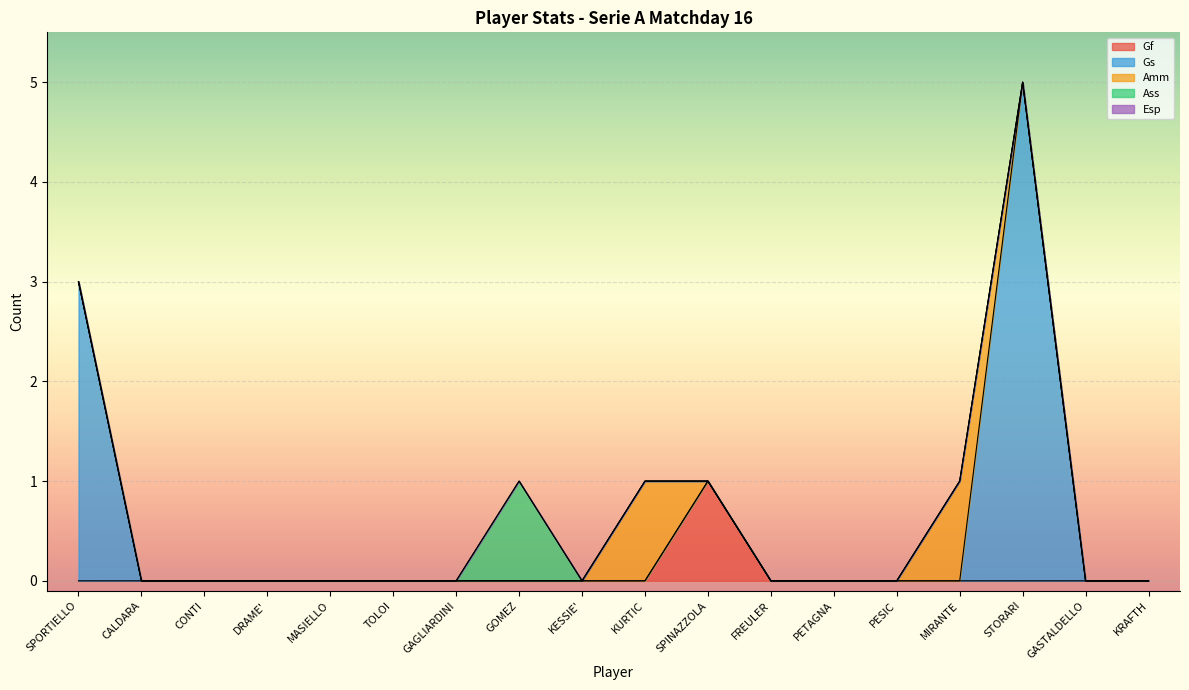

True or false: Esp and Ass cross at least once.

False